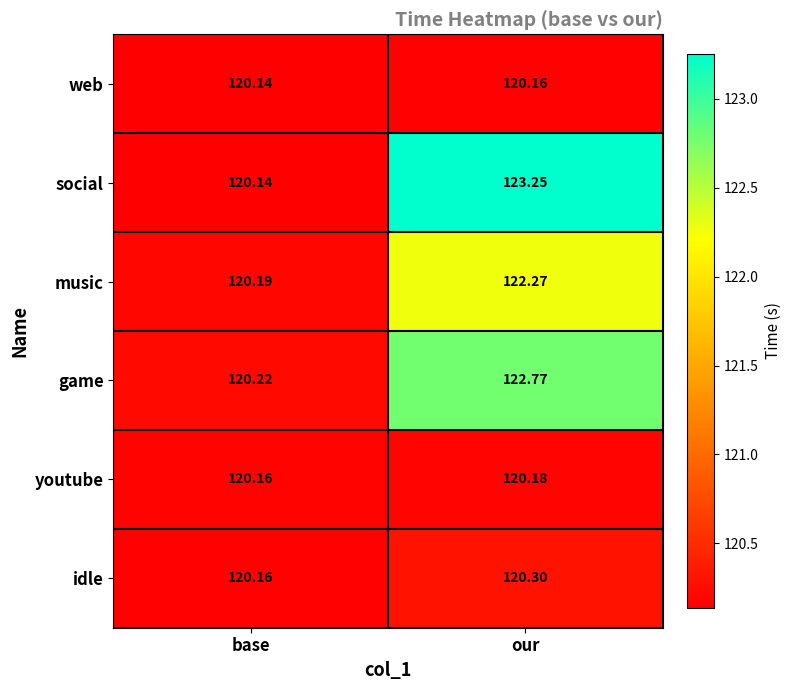

Which series changed the most between base and our?

social